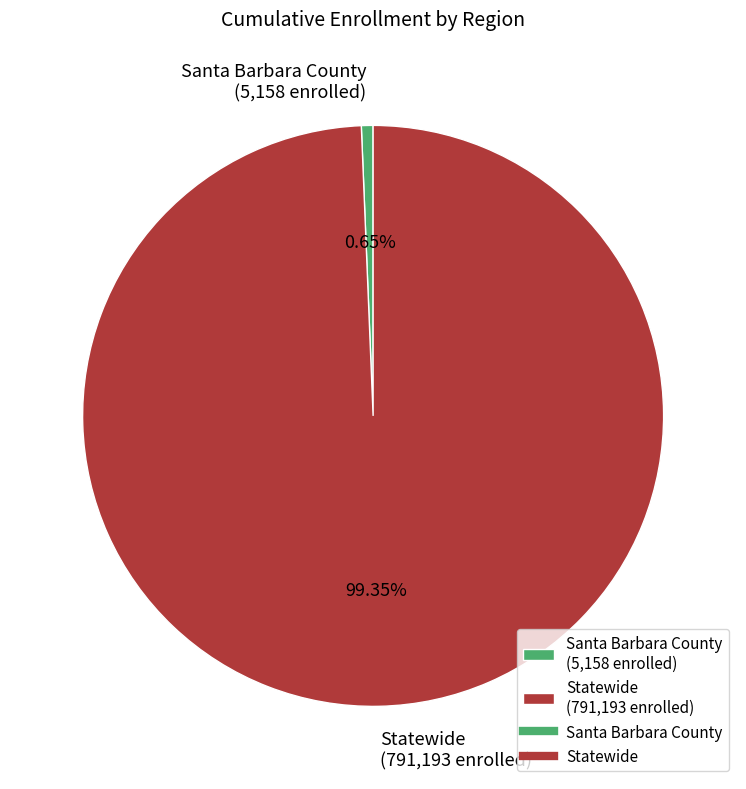

To the nearest percent, what is the difference between the largest and smallest slice percentages?

99%